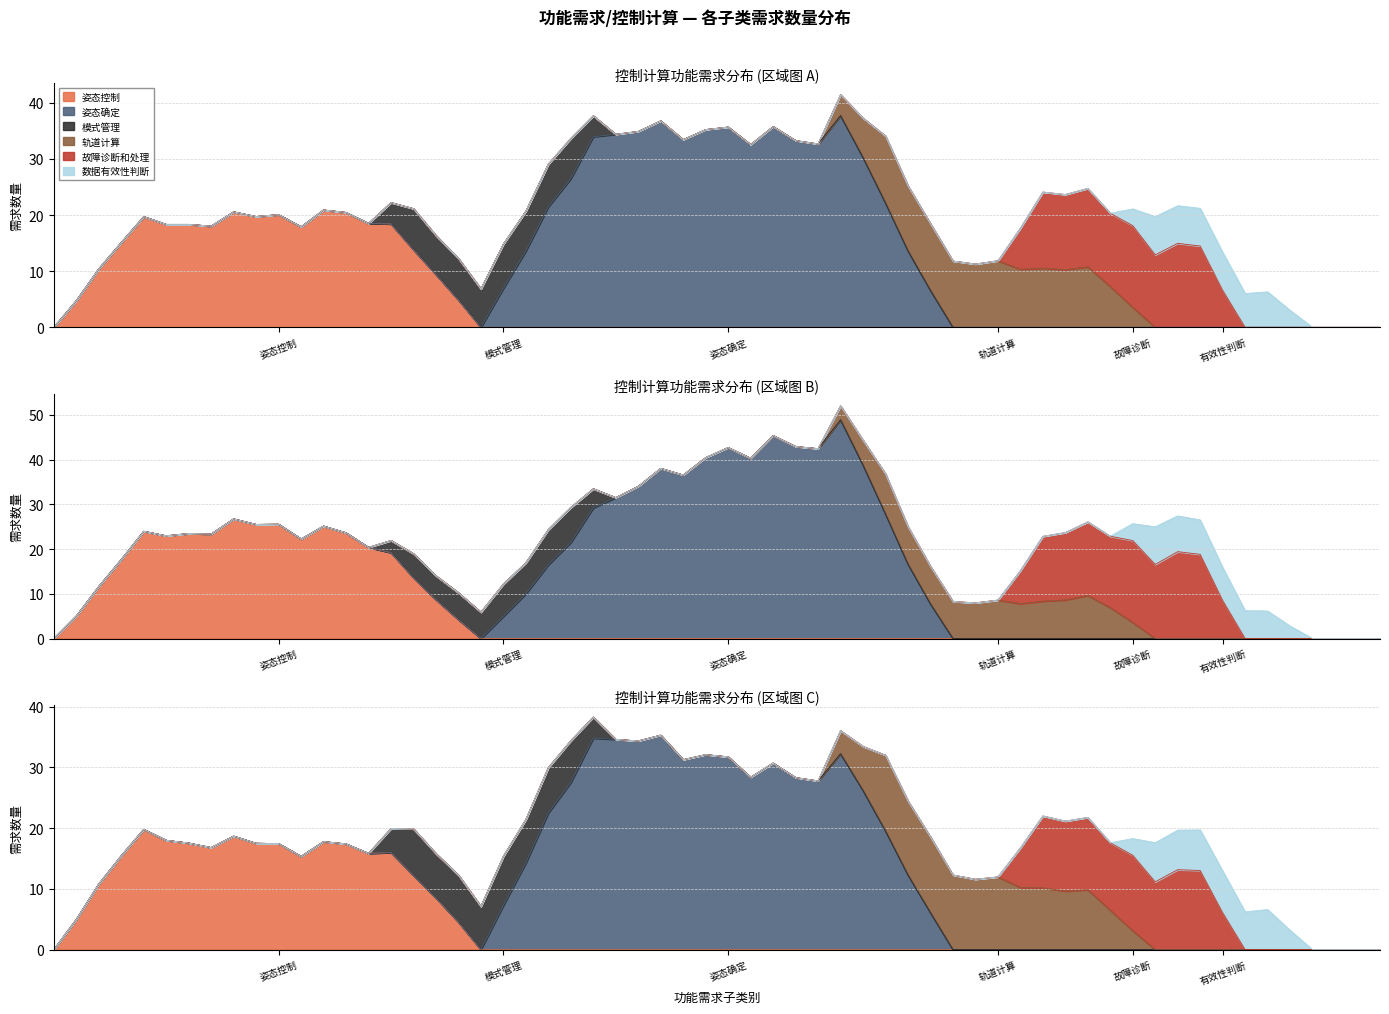

What is the label of the 7th point from the right?

故障诊断和处理